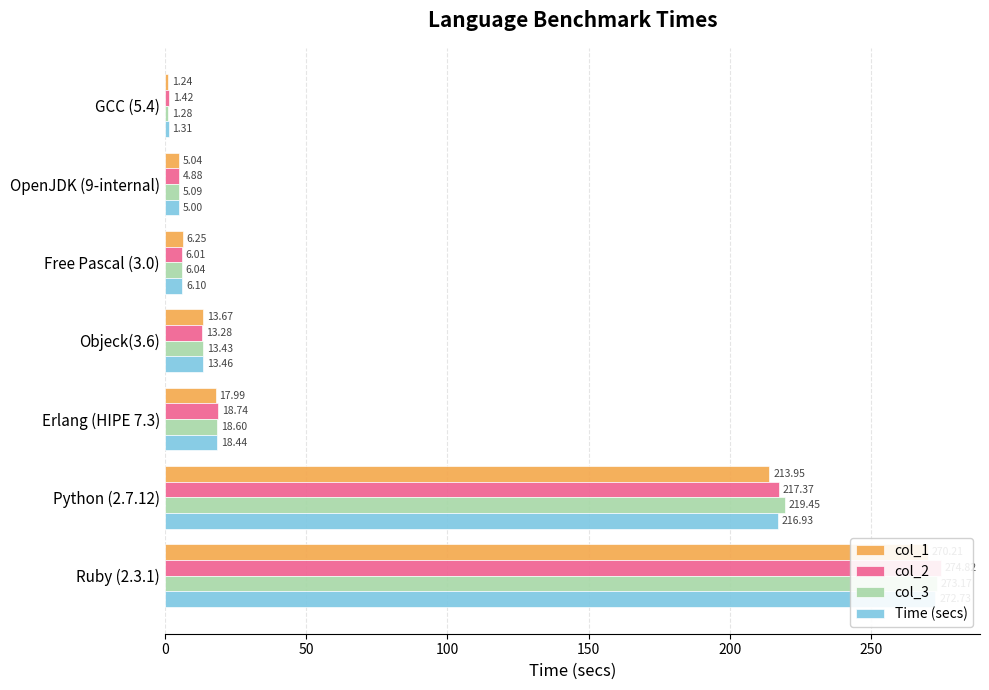

What is the value of the col_2 bar at the 4th from the left?

13.3